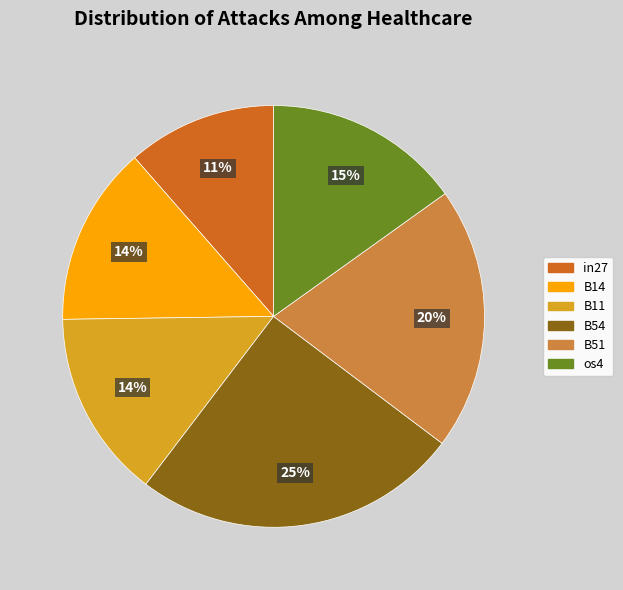

What percentage is the B14 slice, to the nearest percent?

14%